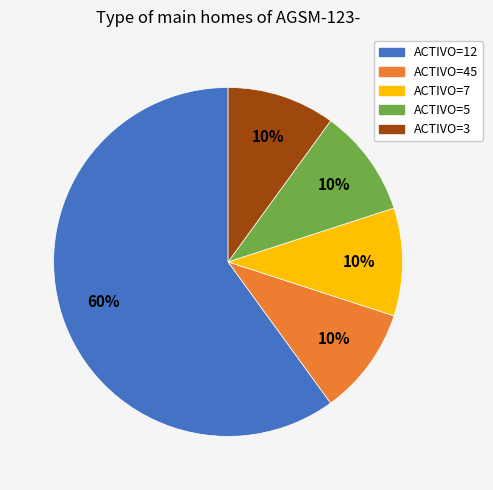

To the nearest percent, what is the combined percentage of ACTIVO=7 and ACTIVO=45?

20%